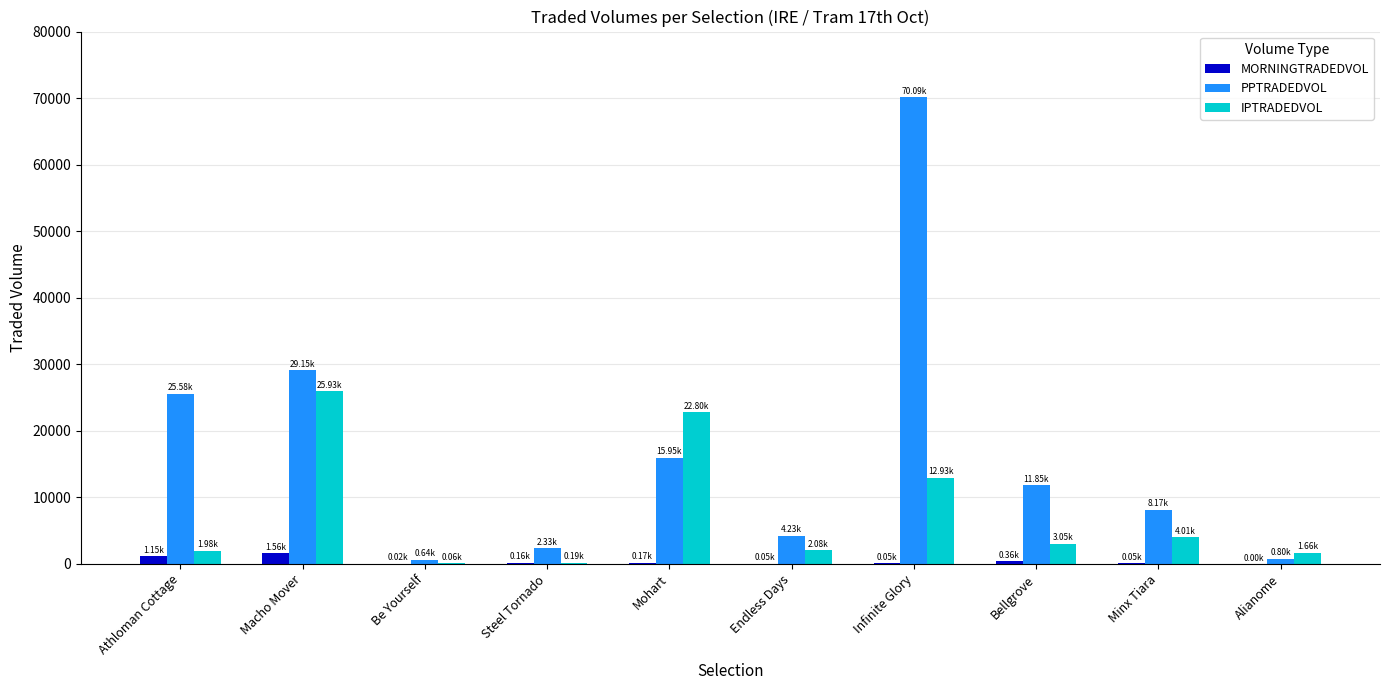

What are all the series names shown in the legend?

MORNINGTRADEDVOL, PPTRADEDVOL, IPTRADEDVOL